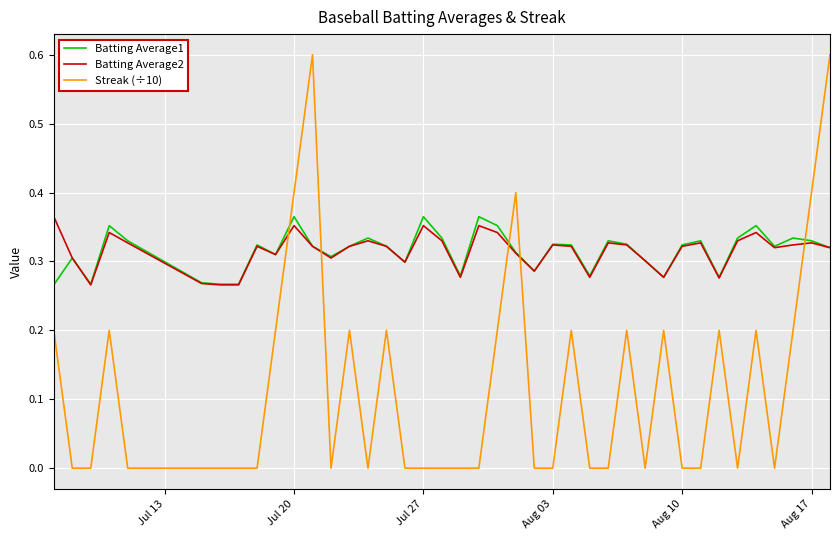

After their last crossing, which series has the higher values: Batting Average2 or Streak (÷10)?

Streak (÷10)